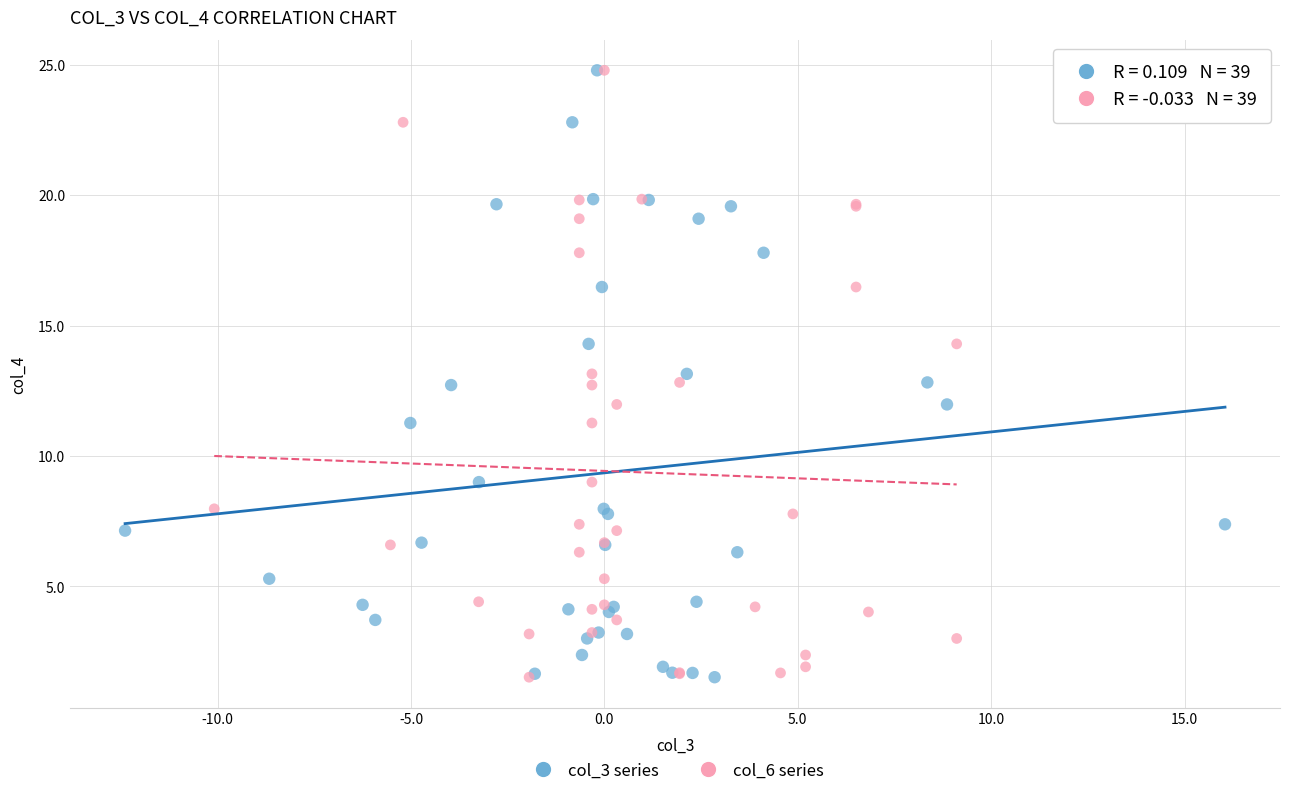

What are all the series names shown in the legend?

col_3 series, col_6 series